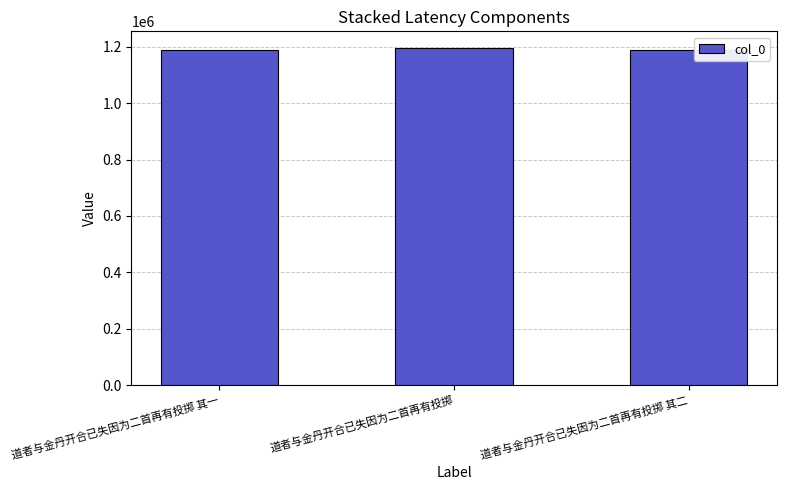

Approximately how many times larger is the value at 道者与金丹开合已失因为二首再有投掷 其一 compared to 道者与金丹开合已失因为二首再有投掷?

1.0